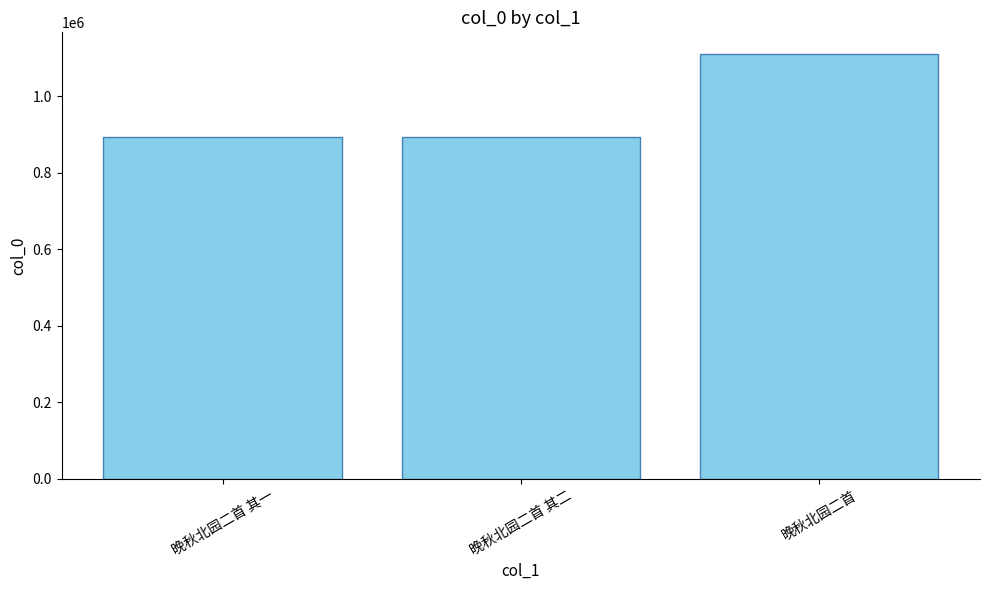

What is the sum of all values?

2897804